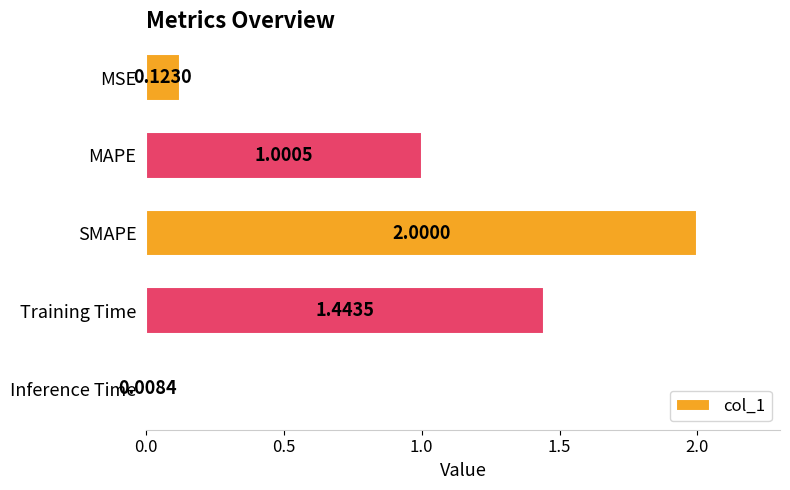

List the labels in order of value, smallest first.

Inference Time, MSE, MAPE, Training Time, SMAPE